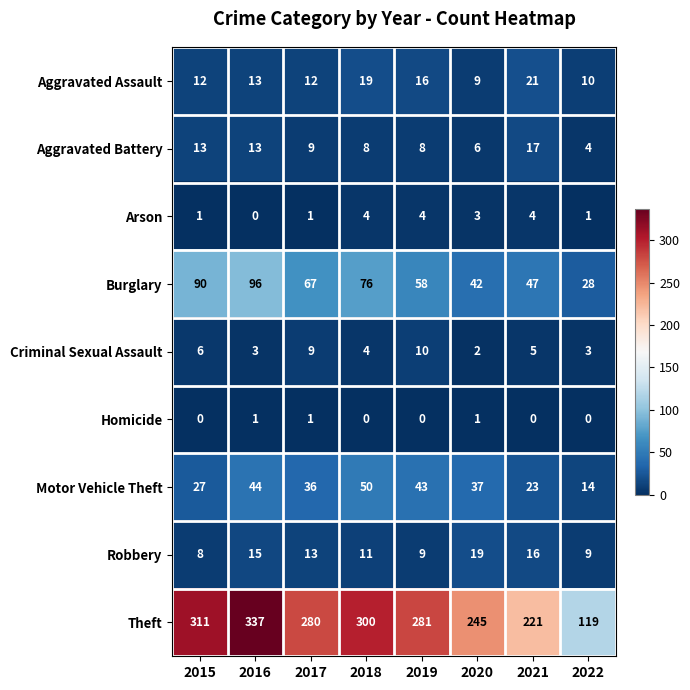

Count the number of categories in the chart.

8